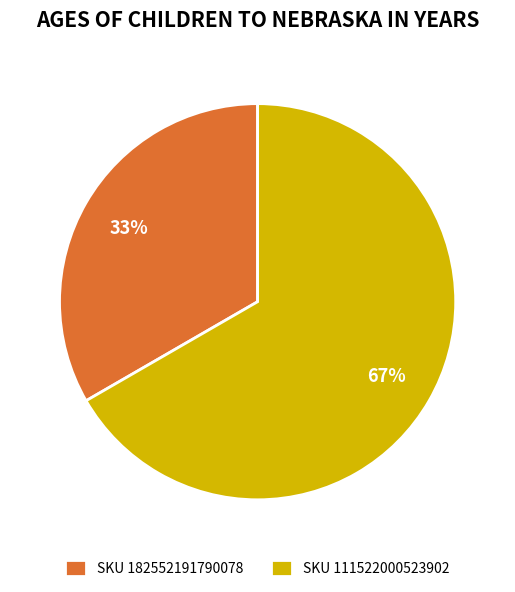

Which slice is the largest?

SKU 111522000523902